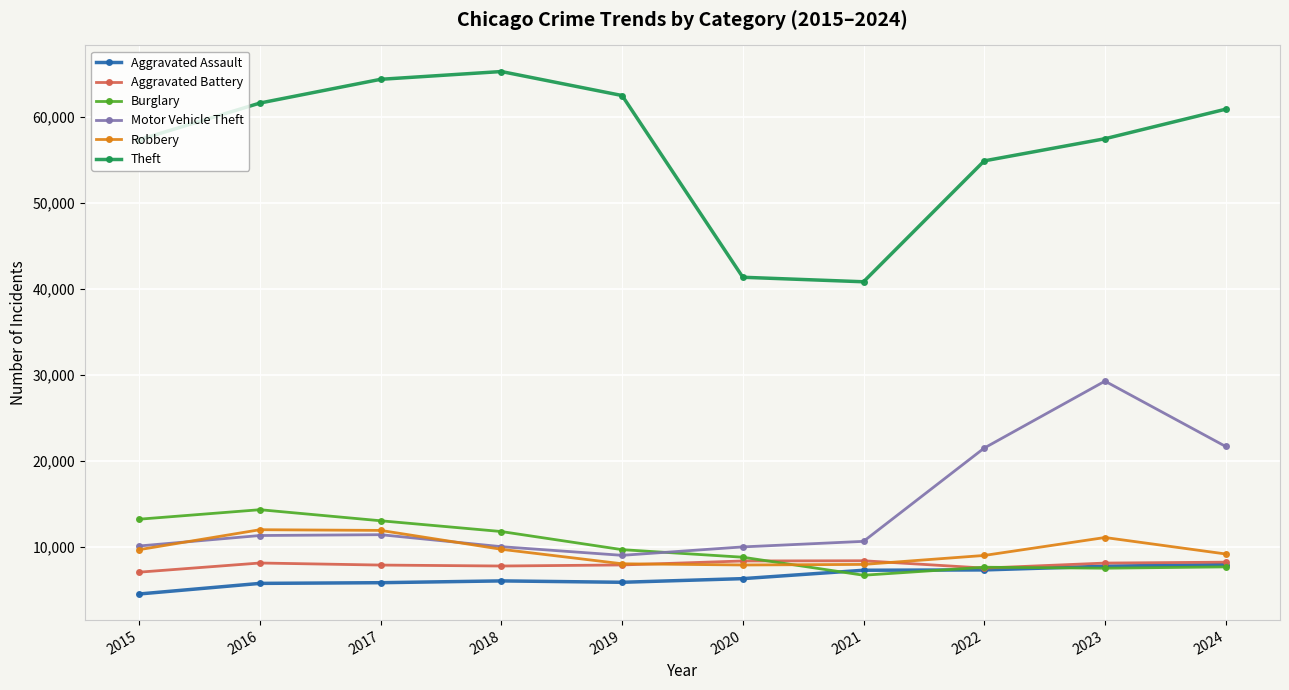

Which label corresponds to the largest value in the chart?

2018